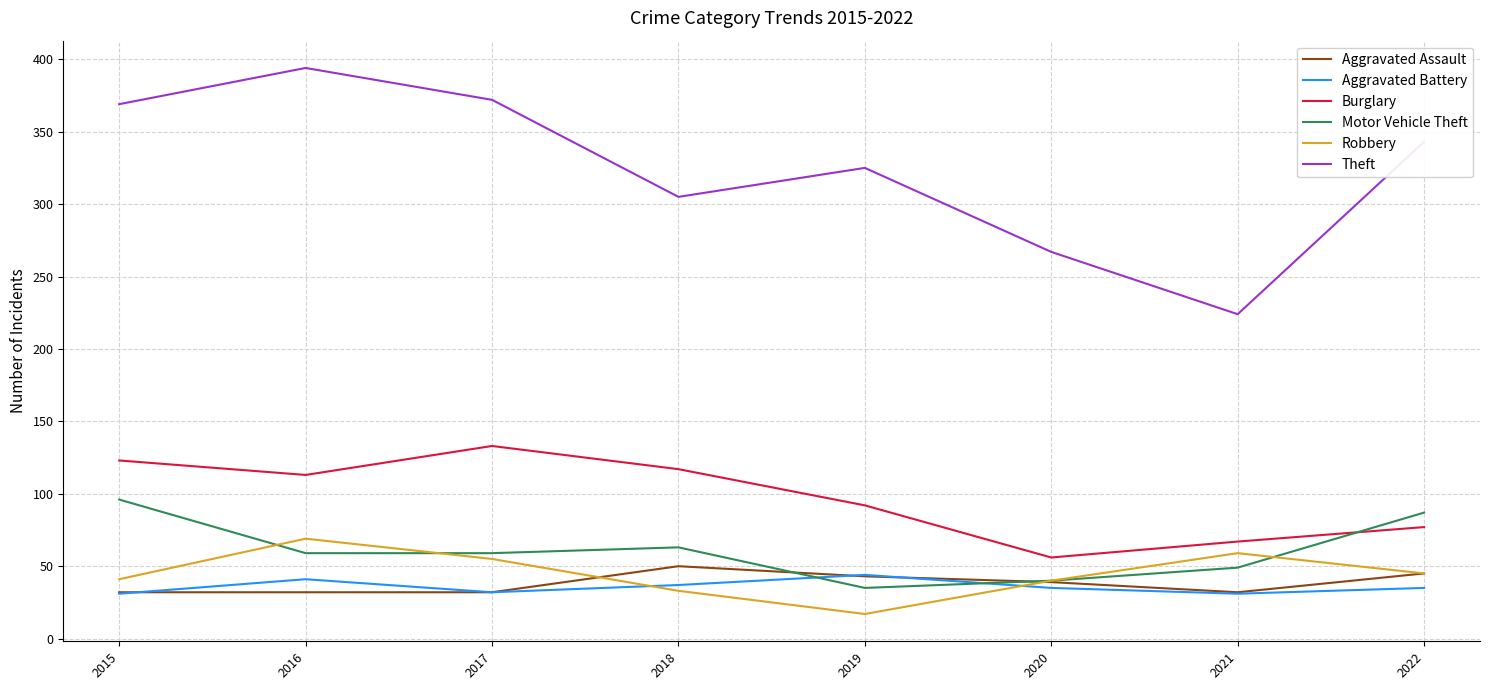

True or false: Burglary and Robbery cross at least once.

False